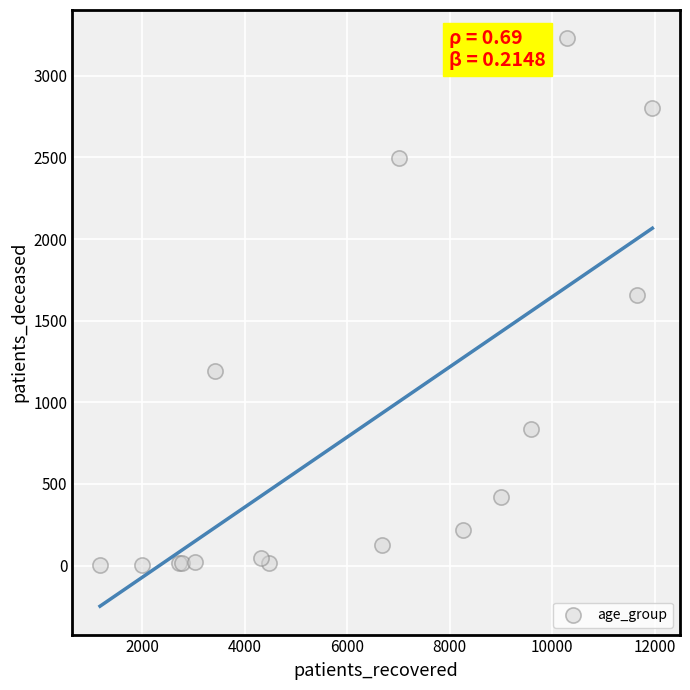

What Y value in the scatter plot is closest to 1616?

1655